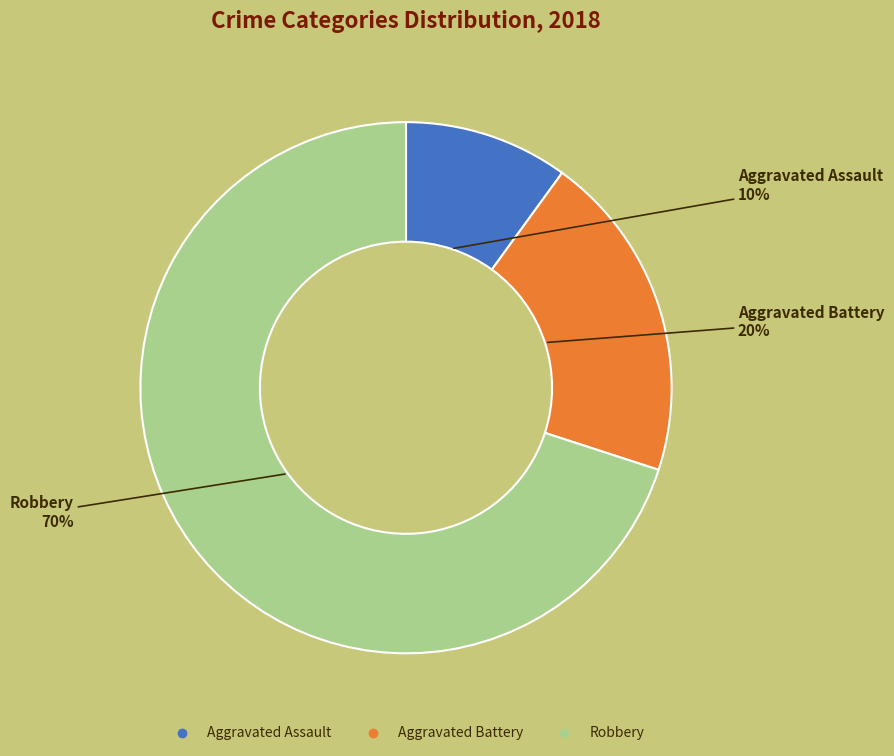

Count the number of slices in the pie.

3